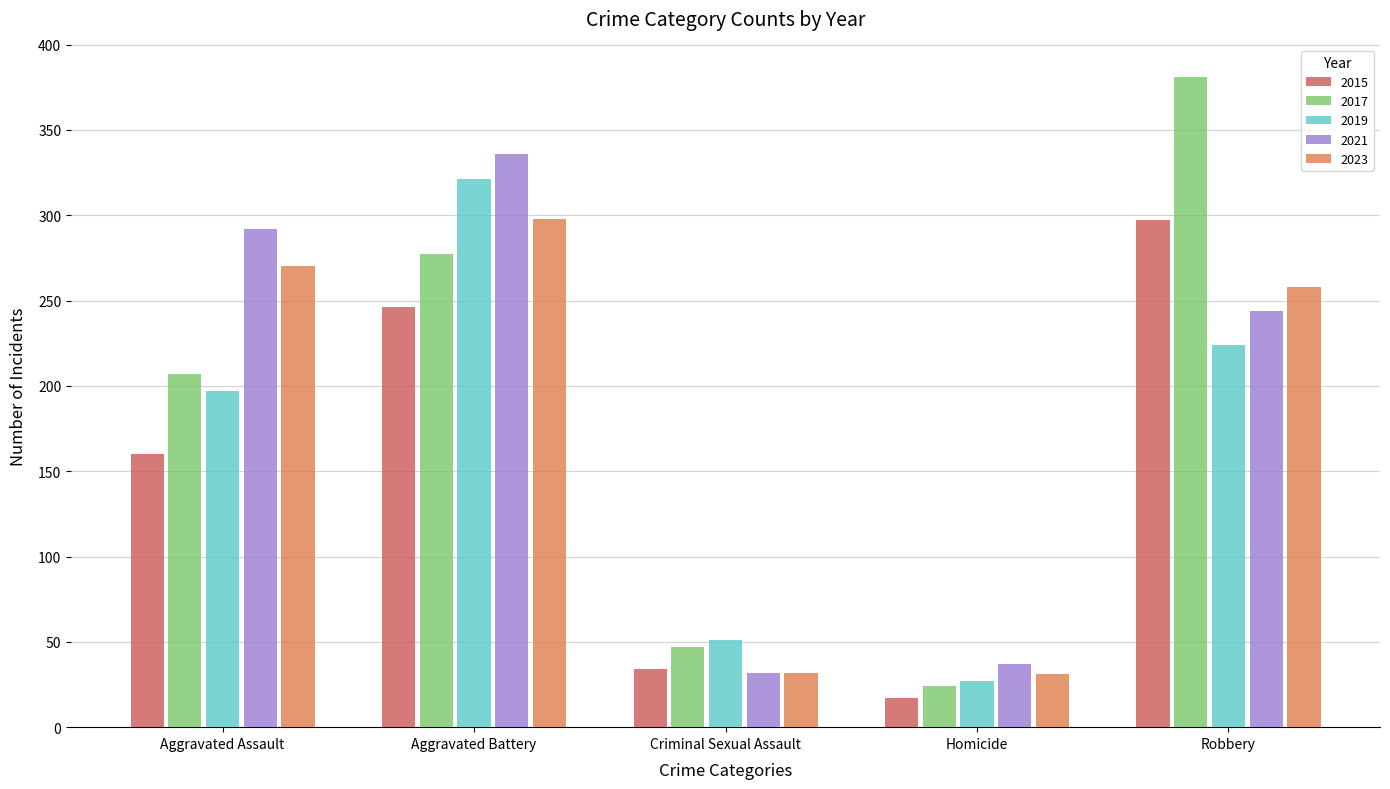

What position from the right is Criminal Sexual Assault?

3